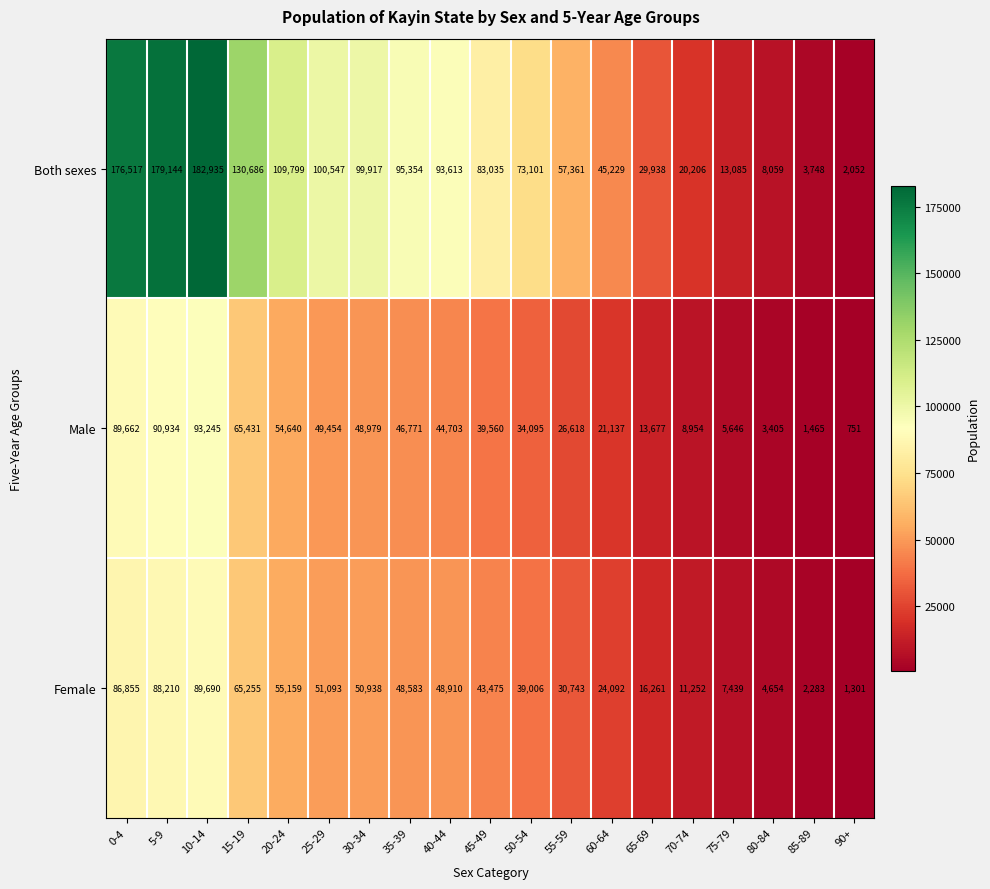

How many categories are shown in the chart?

19